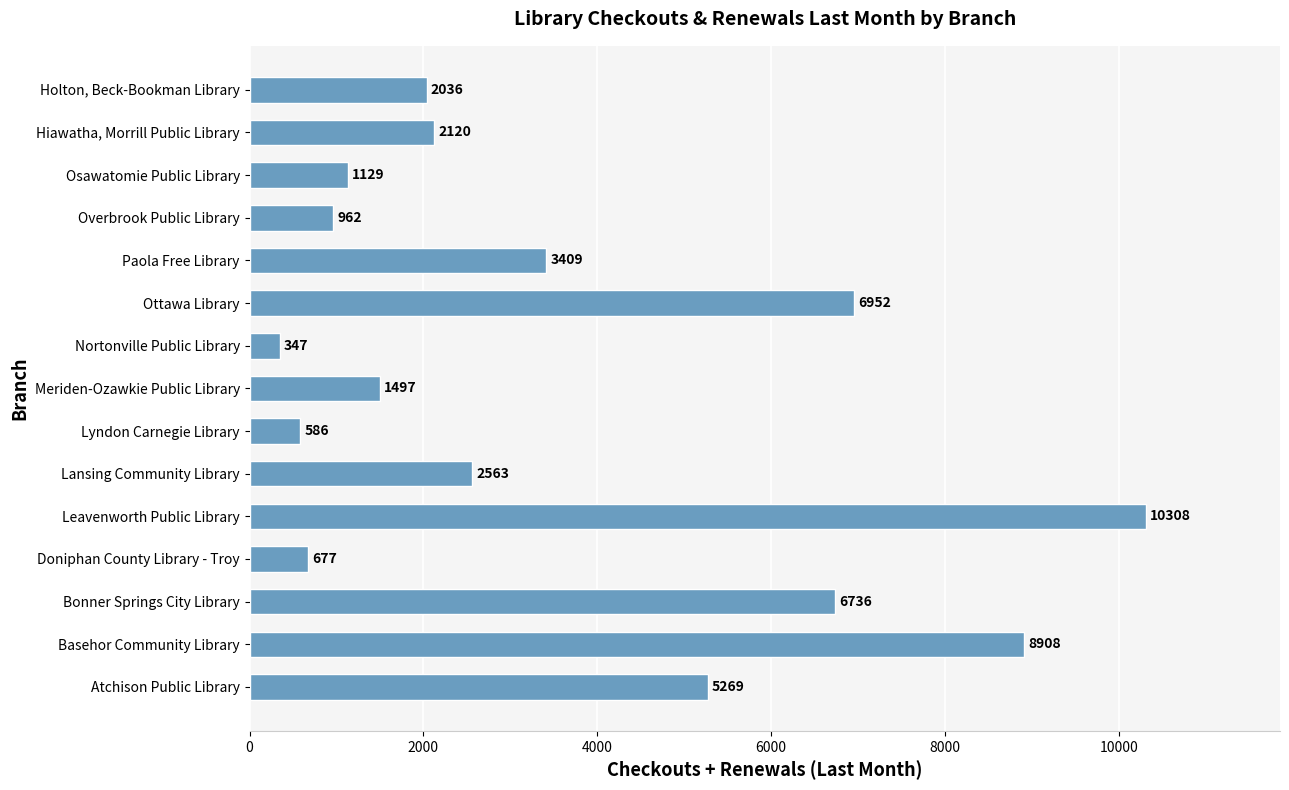

True or false: the data shows 4042 at Lansing Community Library.

False